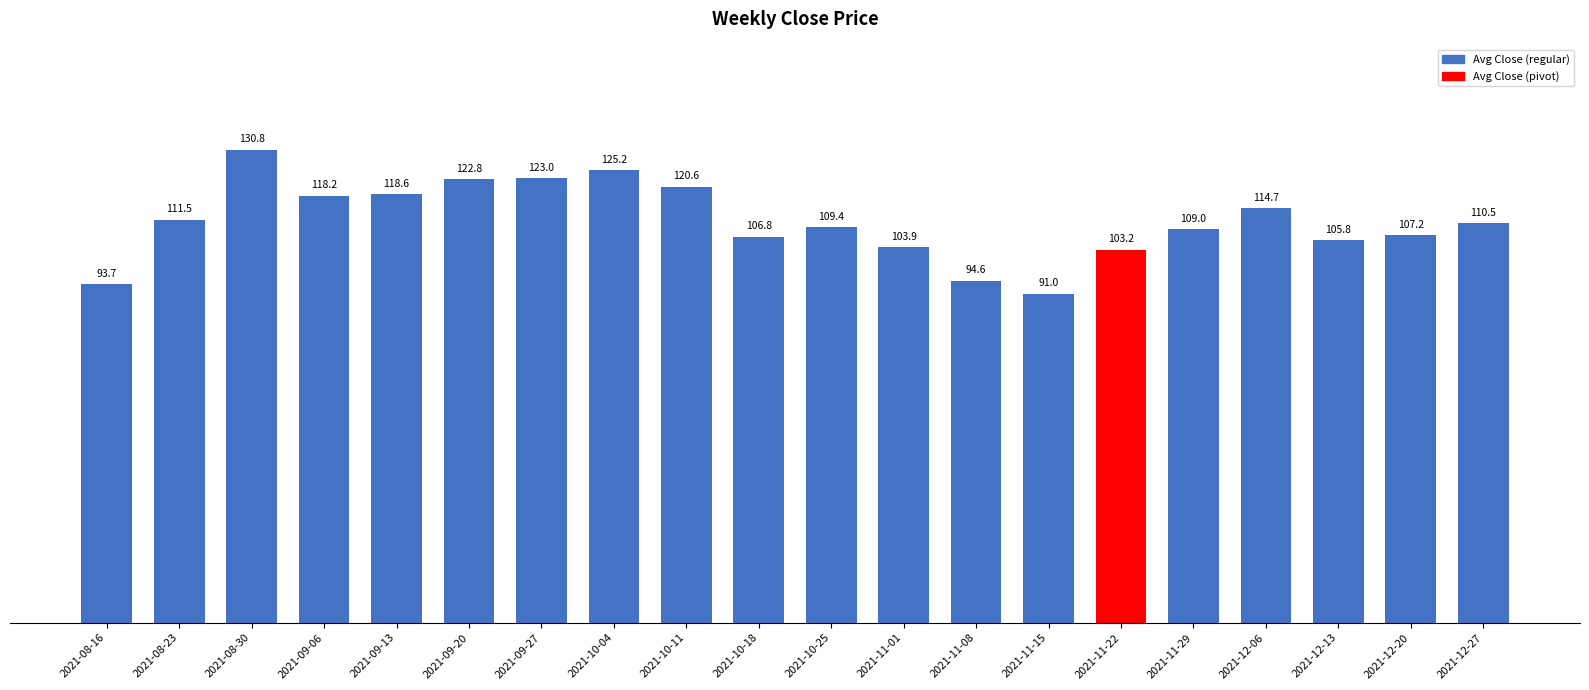

What is the ratio of the value at 2021-11-01 to the value at 2021-10-11?

0.9